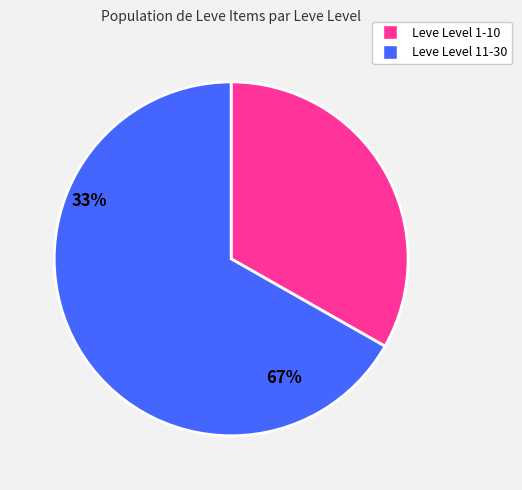

The Leve Level 1-10 slice represents 33% of the pie. True or false?

True